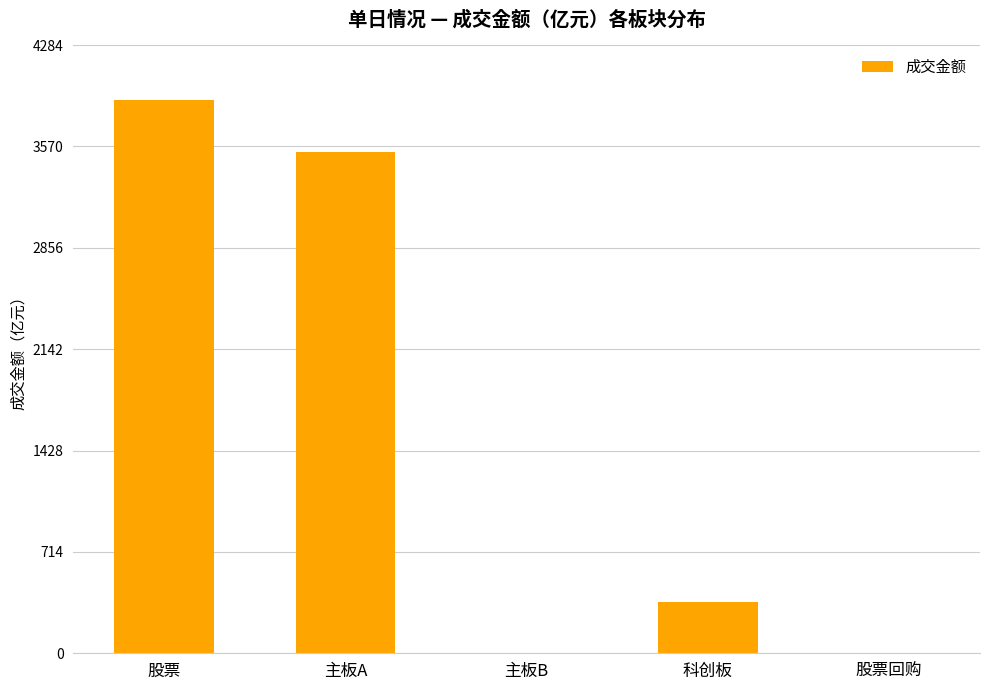

Does the chart contain stacked bars?

No